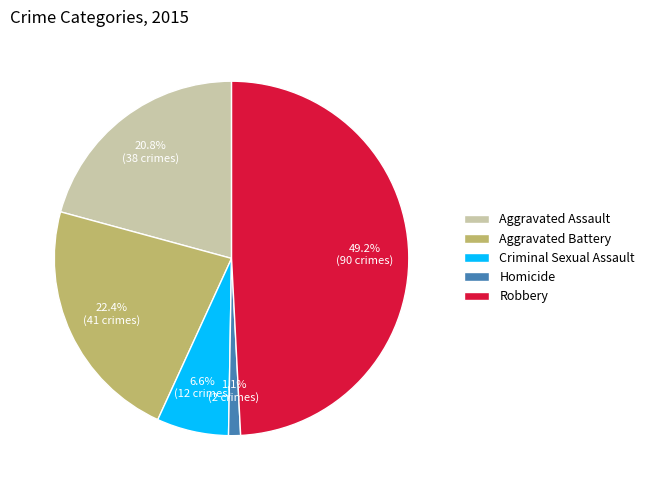

Is Aggravated Assault the majority of the pie?

No